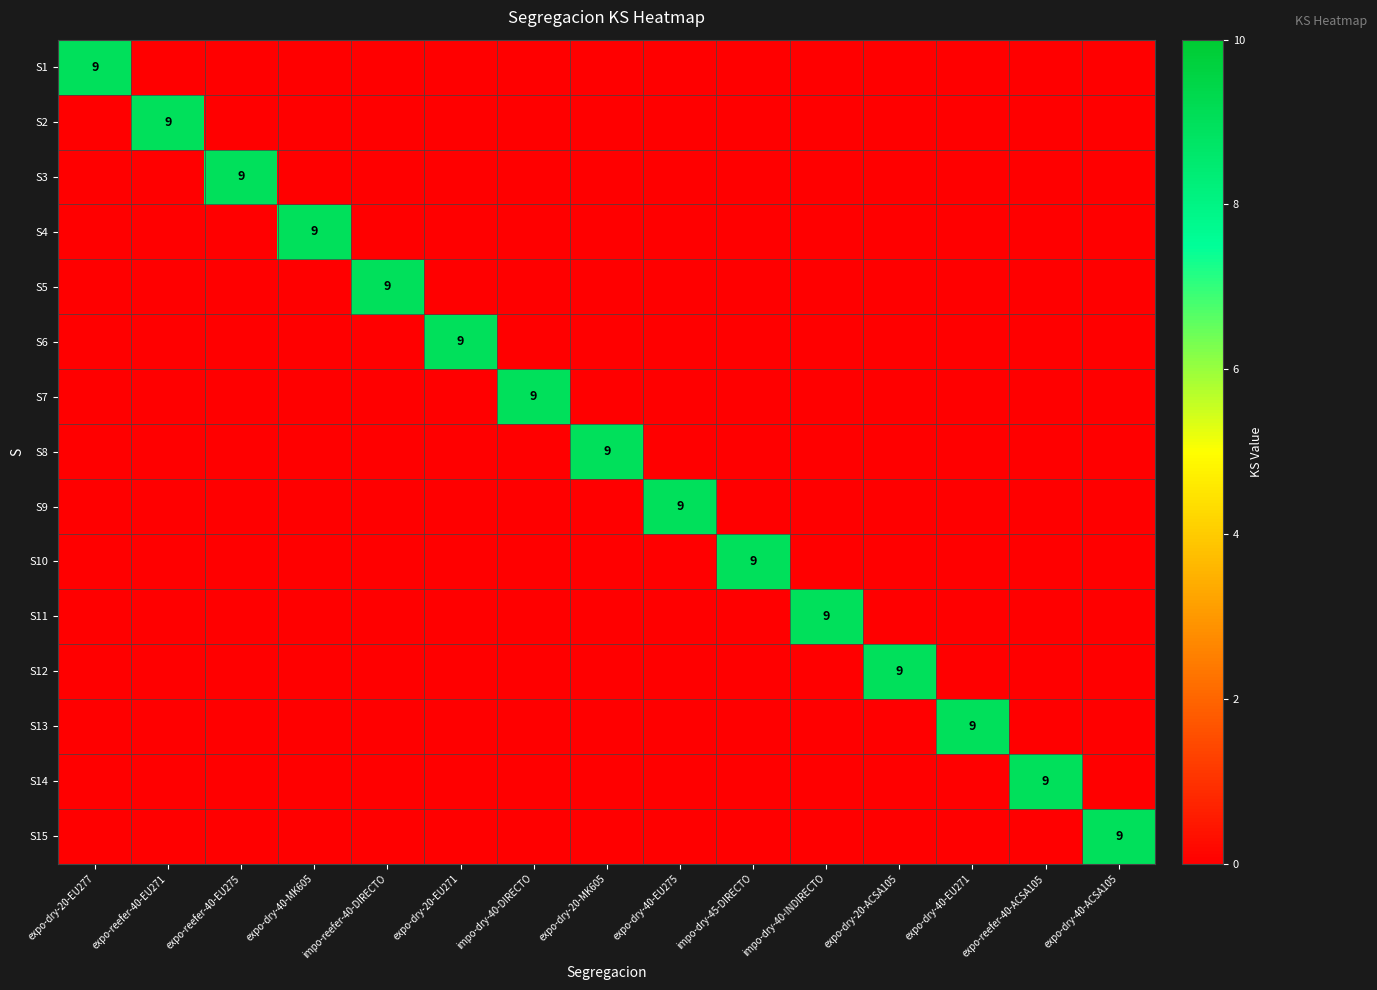

At how many categories does at least one series exceed 2?

15